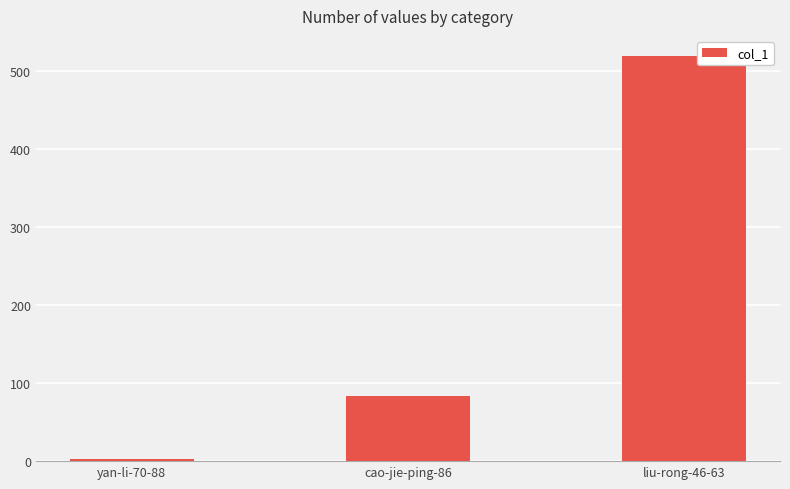

The chart shows a value of 83 at cao-jie-ping-86. True or false?

True